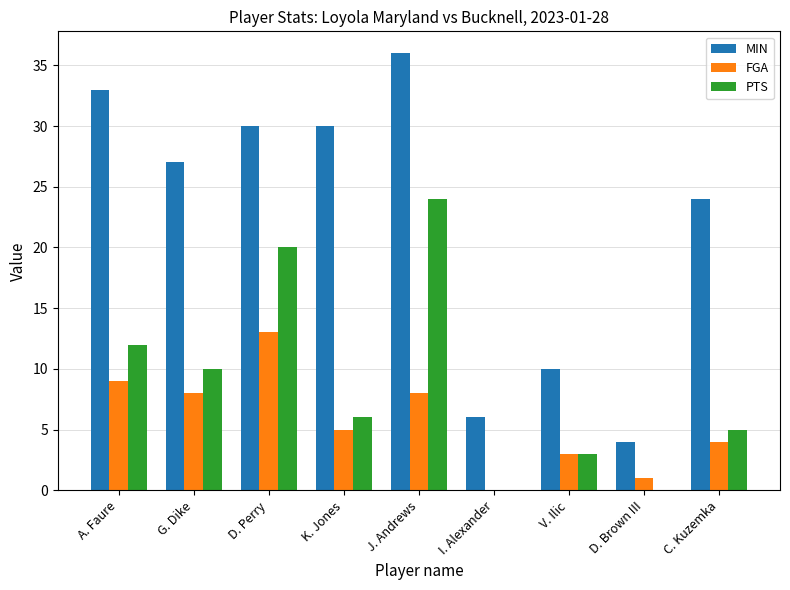

What is the total value across all series at K. Jones?

41